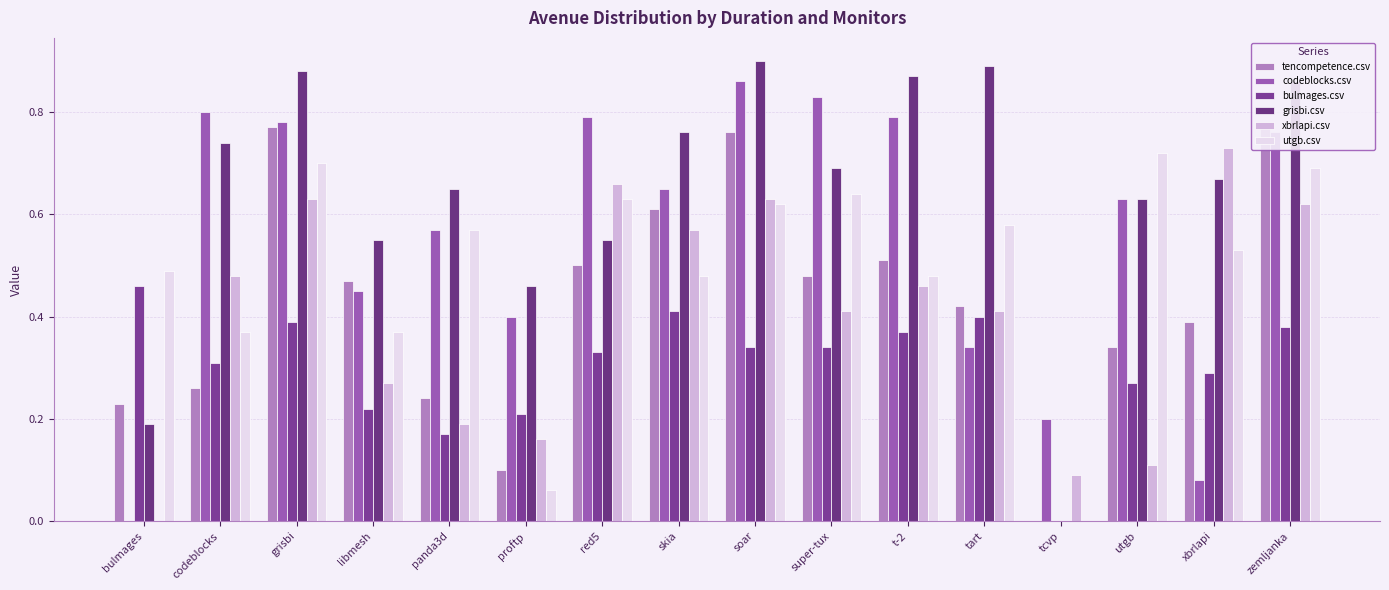

Reading right to left, extract all data points from this chart.

tencompetence.csv: 0.8	0.4	0.3	0.0	0.4	0.5	0.5	0.8	0.6	0.5	0.1	0.2	0.5	0.8	0.3	0.2
codeblocks.csv: 0.8	0.1	0.6	0.2	0.3	0.8	0.8	0.9	0.7	0.8	0.4	0.6	0.5	0.8	0.8	0.0
bulmages.csv: 0.4	0.3	0.3	0.0	0.4	0.4	0.3	0.3	0.4	0.3	0.2	0.2	0.2	0.4	0.3	0.5
grisbi.csv: 0.9	0.7	0.6	0.0	0.9	0.9	0.7	0.9	0.8	0.6	0.5	0.7	0.6	0.9	0.7	0.2
xbrlapi.csv: 0.6	0.7	0.1	0.1	0.4	0.5	0.4	0.6	0.6	0.7	0.2	0.2	0.3	0.6	0.5	0.0
utgb.csv: 0.7	0.5	0.7	0.0	0.6	0.5	0.6	0.6	0.5	0.6	0.1	0.6	0.4	0.7	0.4	0.5